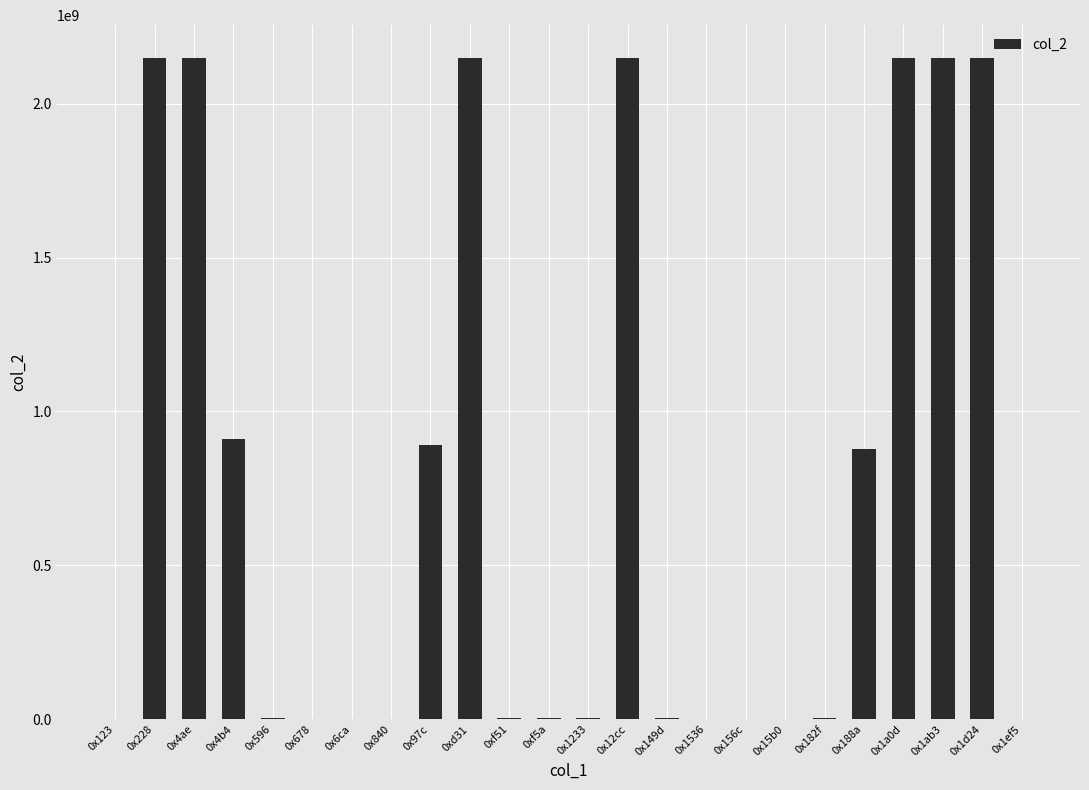

The value at 0x12cc is 3001233801. True or false?

False